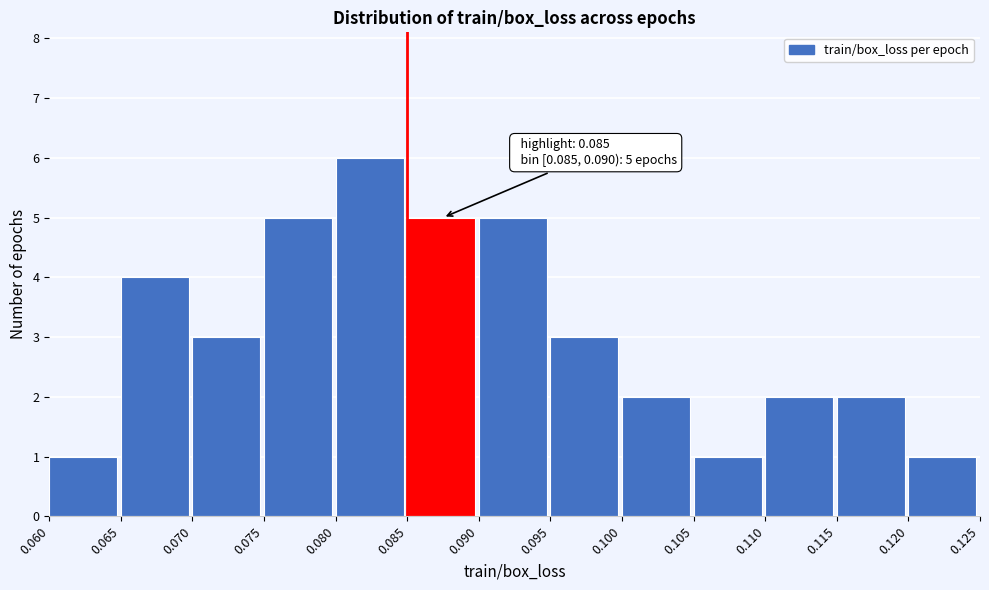

Which range on the x-axis has the tallest bar?

0.080 to 0.085